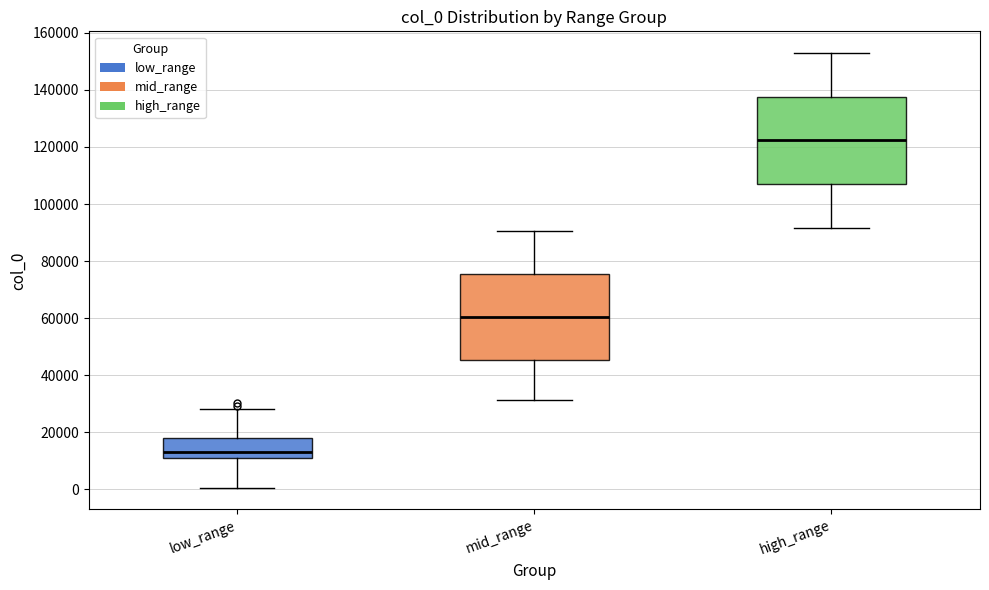

Which box's median line is the highest?

high_range